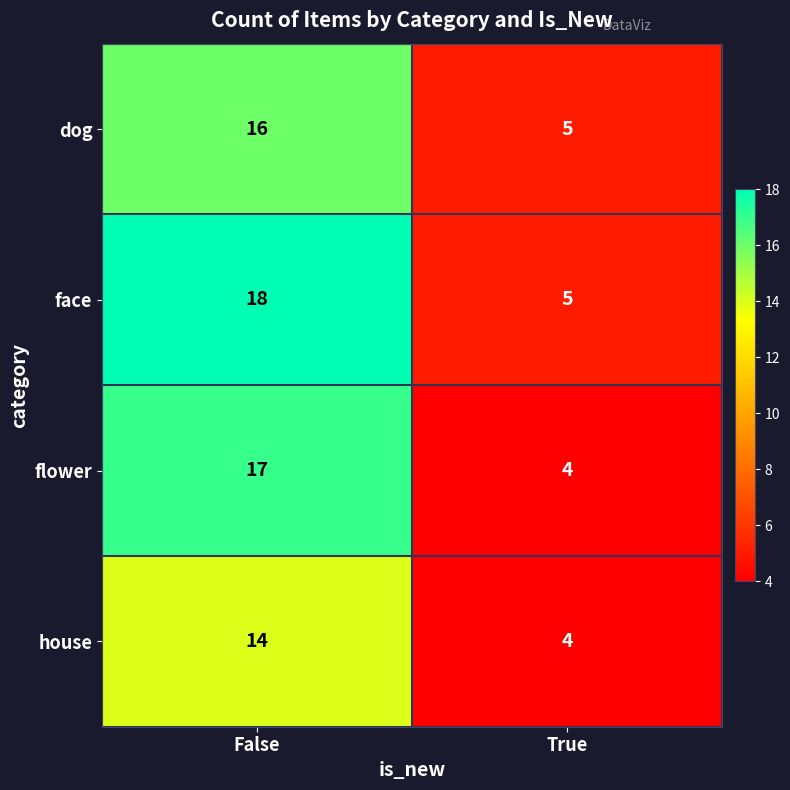

What is the greatest value displayed?

18